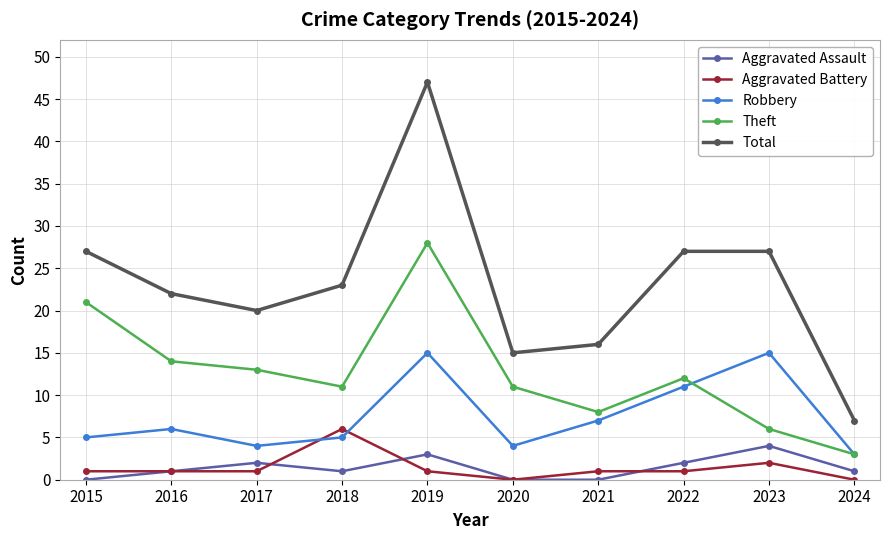

Count the number of data series in this chart.

5